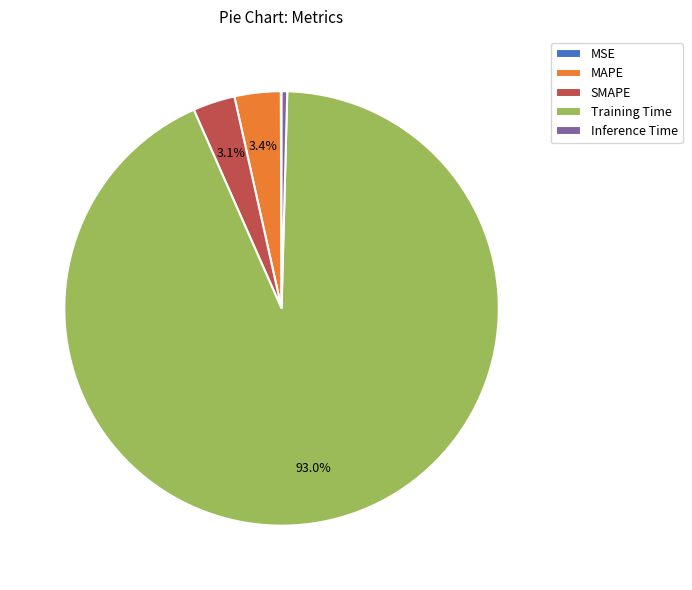

Which category has the biggest portion of the pie?

Training Time